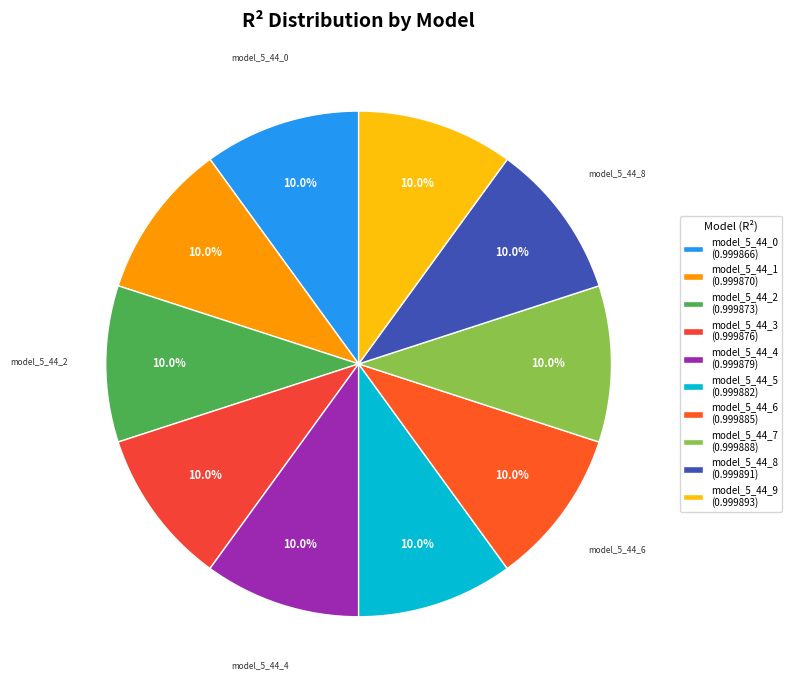

Count the number of slices in the pie.

10